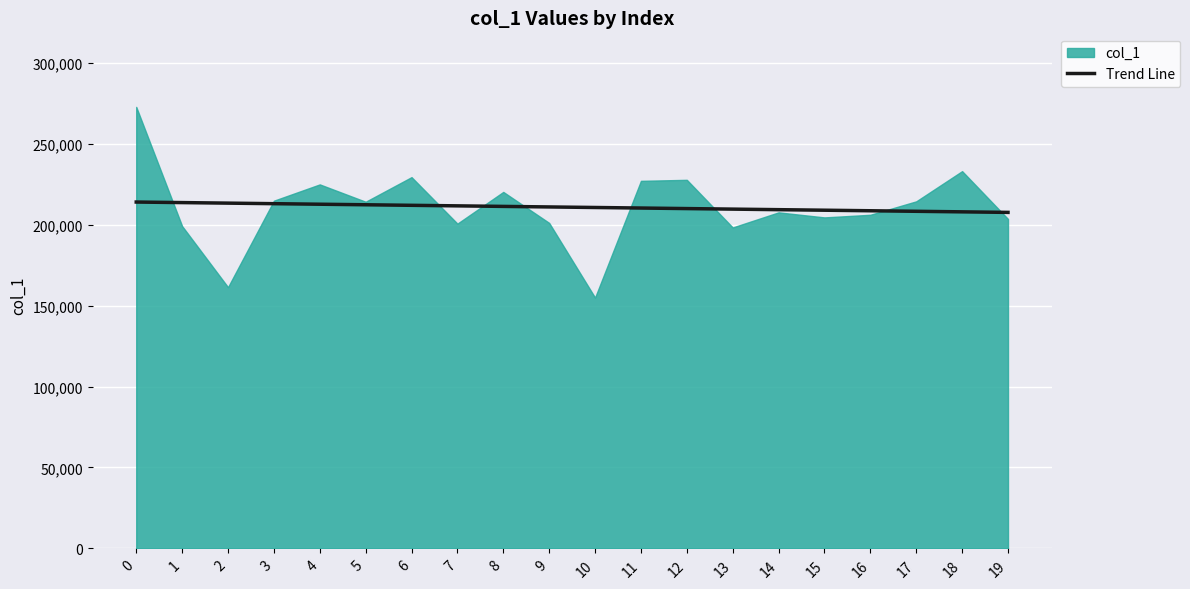

Count the number of categories in the chart.

20